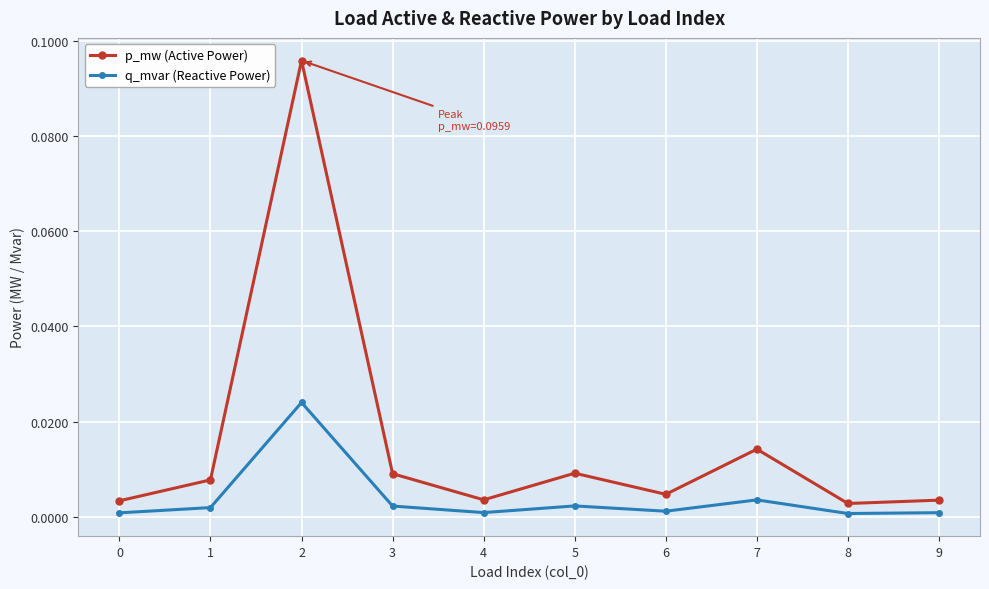

At how many categories does at least one series exceed 0?

10